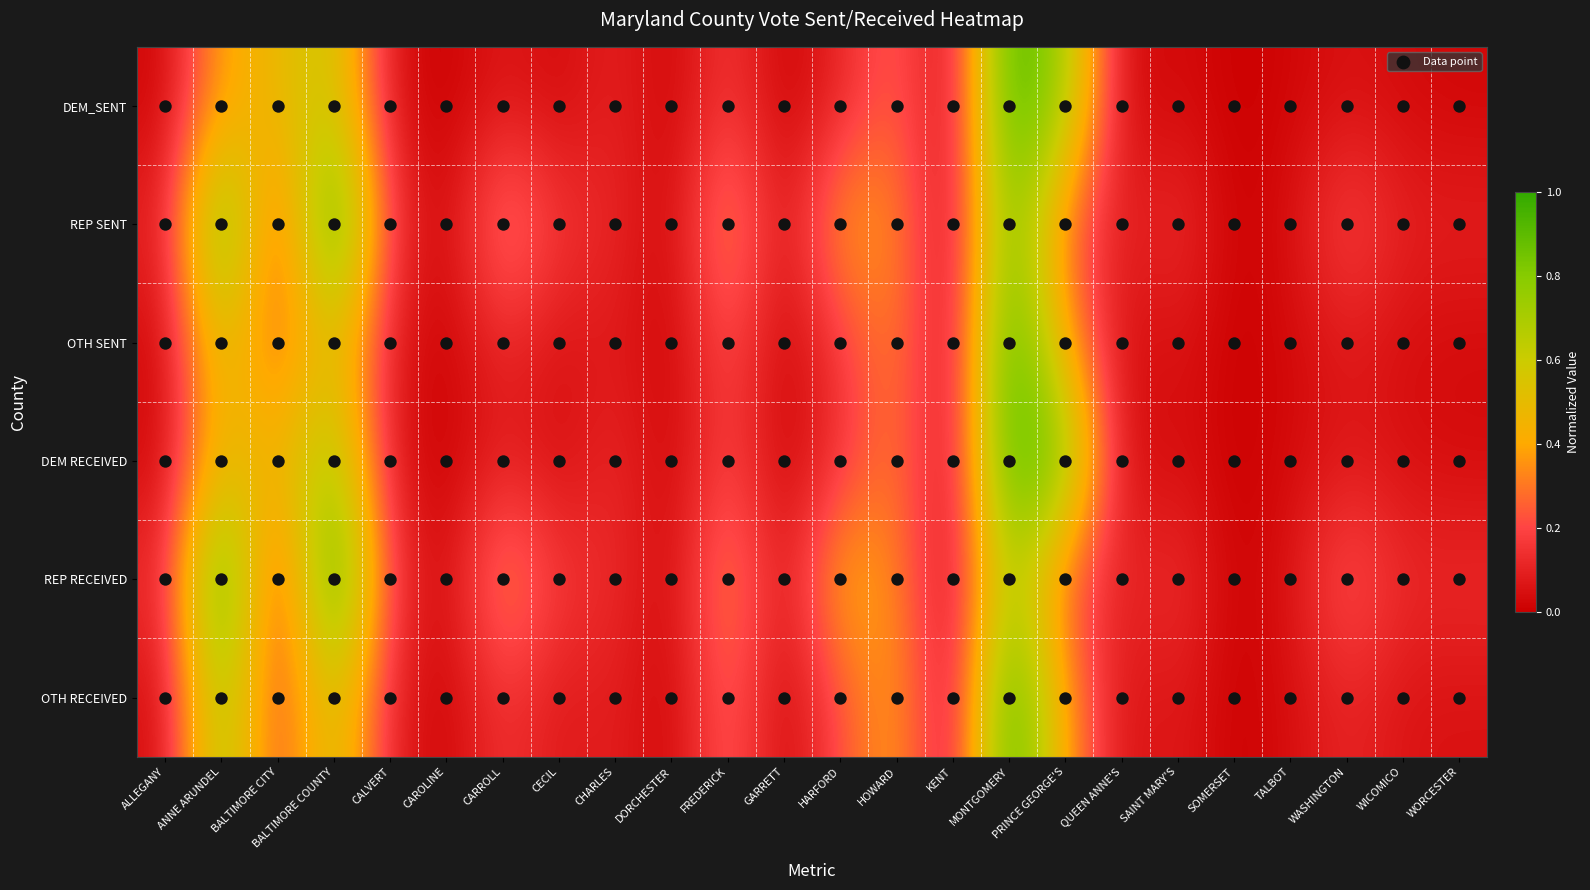

What is the total value across all series at CECIL?

0.5